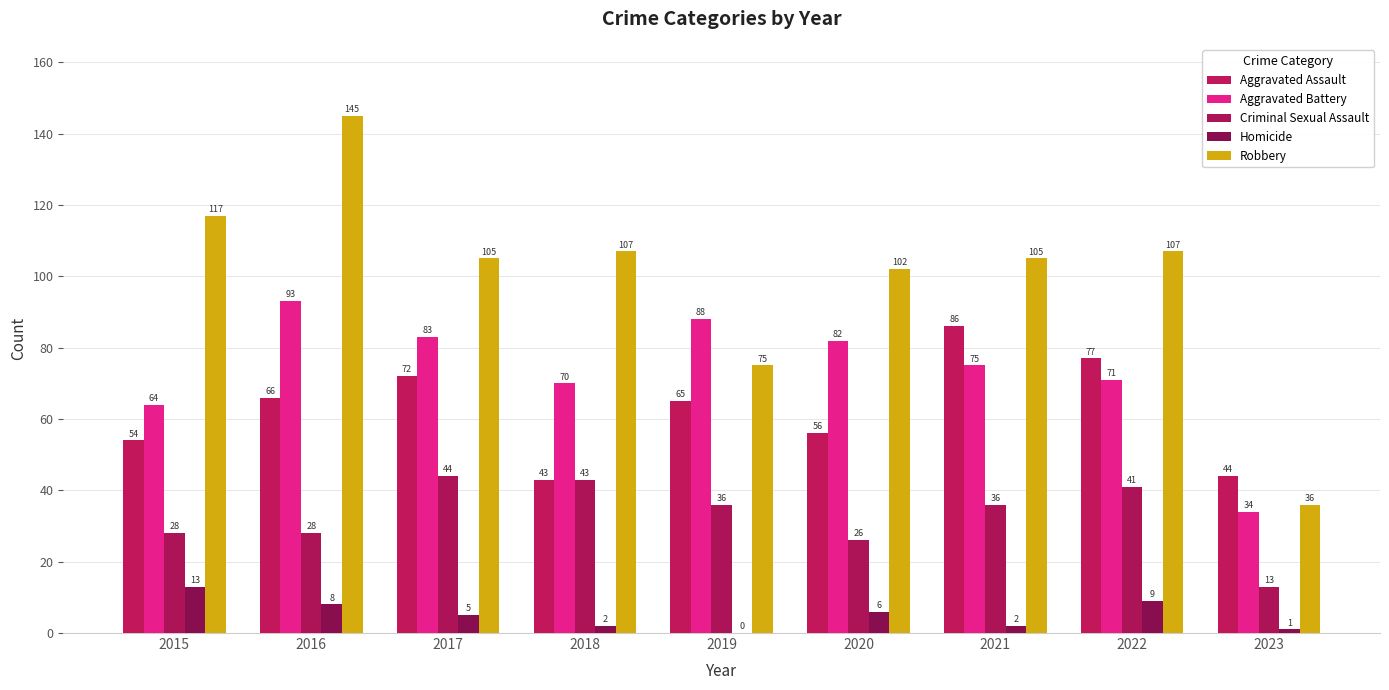

What is the average value of the Homicide series?

5